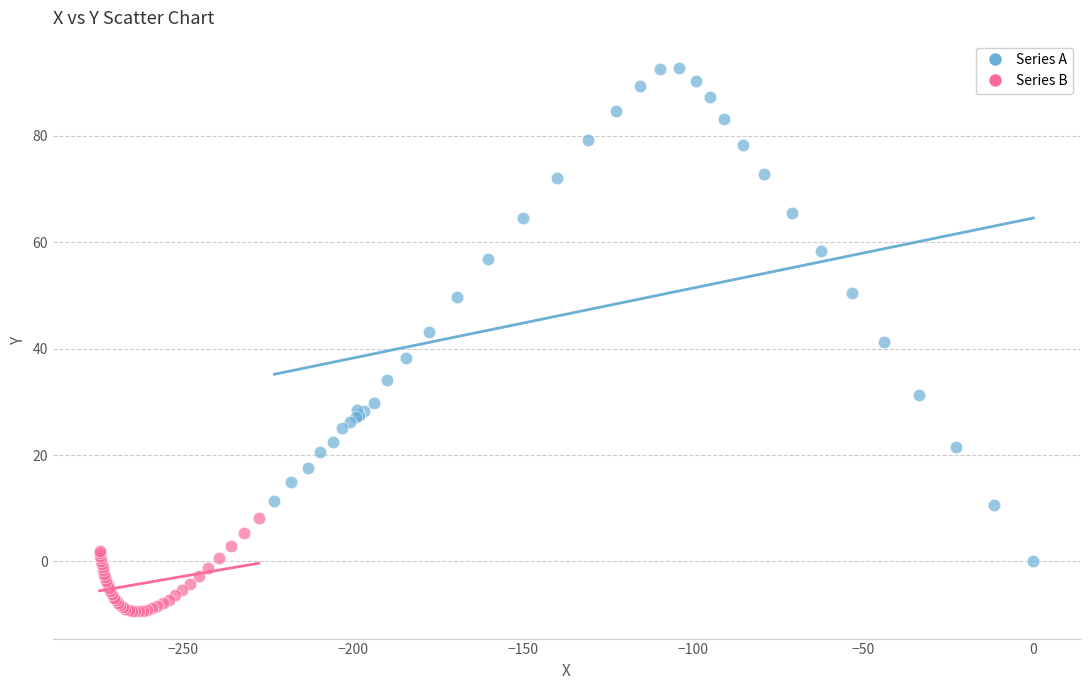

Which series contains the lowest Y value?

Series B